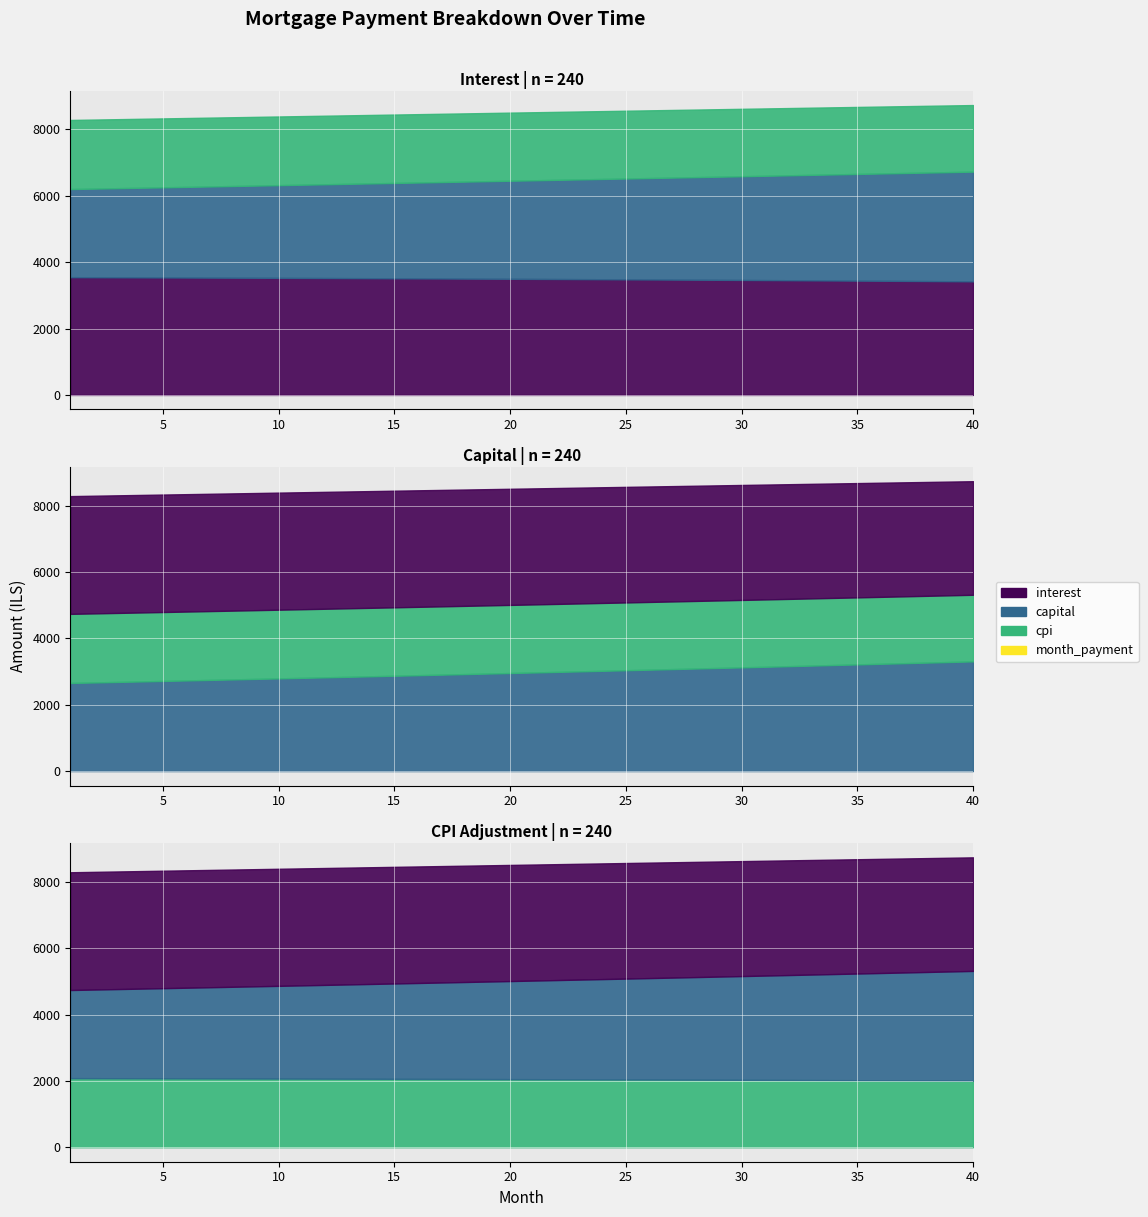

Reading left to right, what are all the values shown in this chart?

interest: 1=3549.0	2=3547.0	3=3544.9	4=3542.8	5=3540.6	6=3538.3	7=3536.0	8=3533.6	9=3531.2	10=3528.6	11=3526.1	12=3523.5	13=3520.8	14=3518.0	15=3515.2	16=3512.3	17=3509.4	18=3506.4	19=3503.3	20=3500.2	21=3497.0	22=3493.7	23=3490.4	24=3487.0	25=3483.6	26=3480.0	27=3476.4	28=3472.8	29=3469.0	30=3465.2	31=3461.3	32=3457.4	33=3453.4	34=3449.3	35=3445.1	36=3440.9	37=3436.6	38=3432.2	39=3427.8	40=3423.2
capital: 1=2656.2	2=2671.2	3=2686.2	4=2701.3	5=2716.6	6=2731.9	7=2747.2	8=2762.7	9=2778.3	10=2793.9	11=2809.7	12=2825.5	13=2841.4	14=2857.4	15=2873.5	16=2889.7	17=2906.0	18=2922.3	19=2938.8	20=2955.3	21=2972.0	22=2988.7	23=3005.6	24=3022.5	25=3039.5	26=3056.6	27=3073.8	28=3091.2	29=3108.6	30=3126.1	31=3143.7	32=3161.4	33=3179.2	34=3197.1	35=3215.1	36=3233.2	37=3251.4	38=3269.7	39=3288.2	40=3306.7
cpi: 1=2082.1	2=2080.9	3=2079.7	4=2078.4	5=2077.0	6=2075.7	7=2074.3	8=2072.8	9=2071.4	10=2069.9	11=2068.3	12=2066.7	13=2065.1	14=2063.5	15=2061.8	16=2060.1	17=2058.3	18=2056.5	19=2054.7	20=2052.8	21=2050.9	22=2048.9	23=2046.9	24=2044.9	25=2042.8	26=2040.7	27=2038.6	28=2036.4	29=2034.1	30=2031.8	31=2029.5	32=2027.2	33=2024.8	34=2022.3	35=2019.8	36=2017.3	37=2014.7	38=2012.1	39=2009.5	40=2006.8
month_payment: 1=6205.2	2=6218.2	3=6231.1	4=6244.1	5=6257.1	6=6270.2	7=6283.2	8=6296.3	9=6309.4	10=6322.6	11=6335.7	12=6348.9	13=6362.2	14=6375.4	15=6388.7	16=6402.0	17=6415.4	18=6428.7	19=6442.1	20=6455.5	21=6469.0	22=6482.5	23=6496.0	24=6509.5	25=6523.1	26=6536.6	27=6550.3	28=6563.9	29=6577.6	30=6591.3	31=6605.0	32=6618.8	33=6632.6	34=6646.4	35=6660.2	36=6674.1	37=6688.0	38=6701.9	39=6715.9	40=6729.9